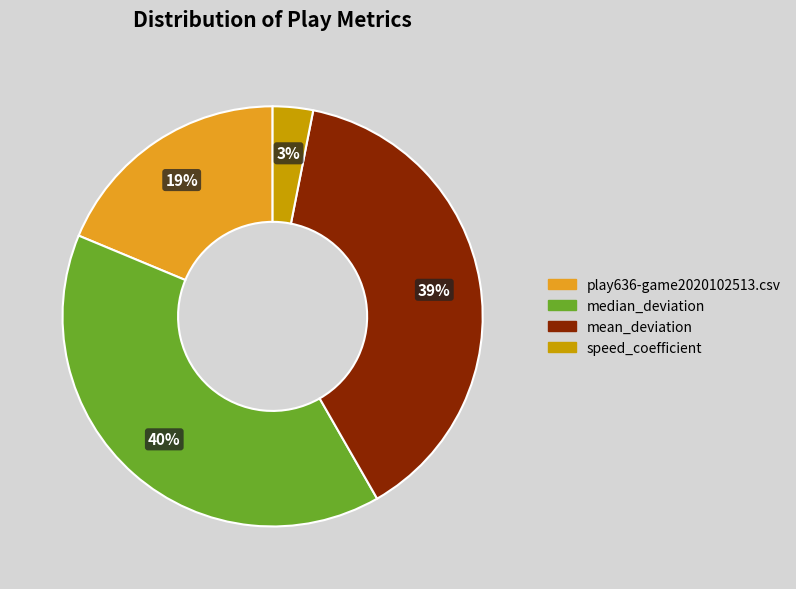

To the nearest percent, what is the difference between the speed_coefficient and mean_deviation slice percentages?

36%